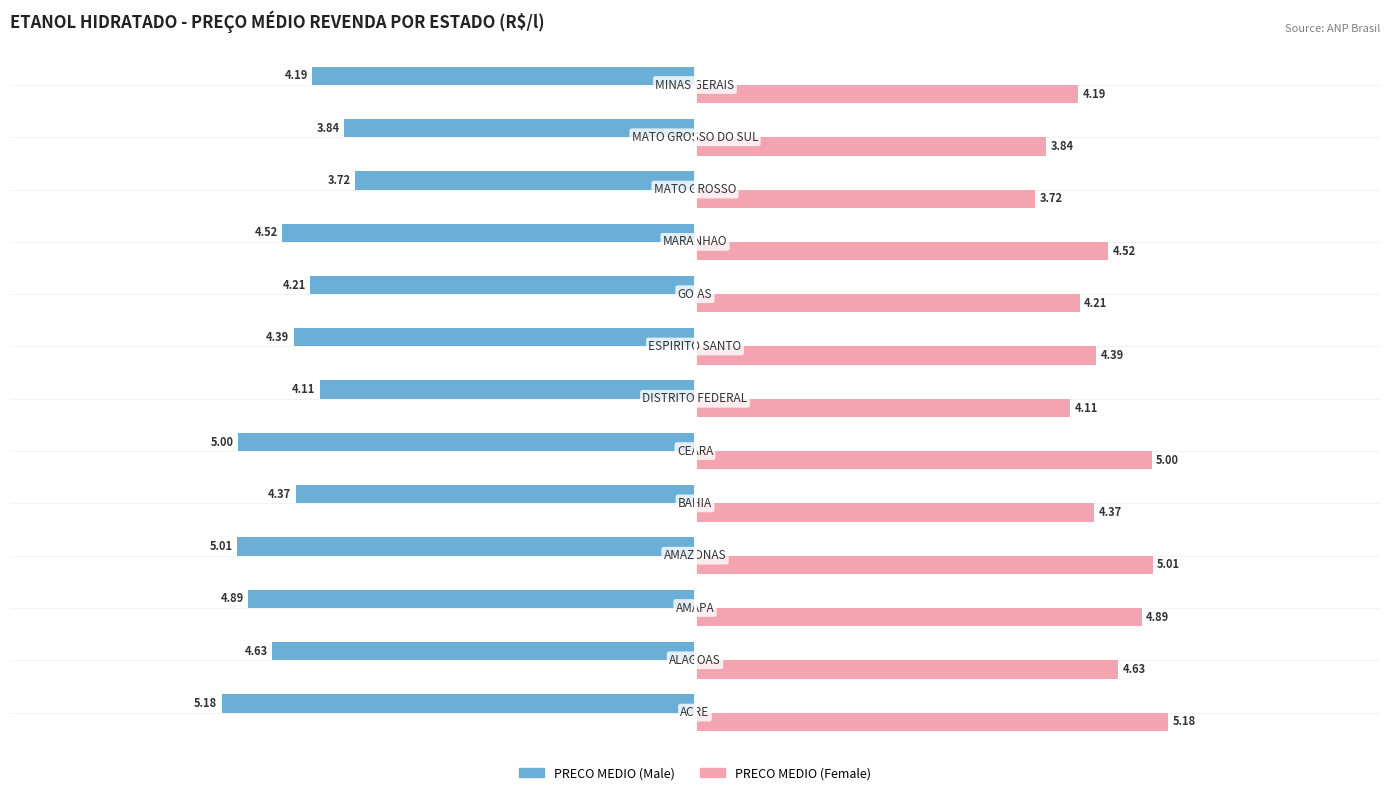

List the series in order of their overall mean, lowest first.

PRECO MEDIO (Male), PRECO MEDIO (Female)